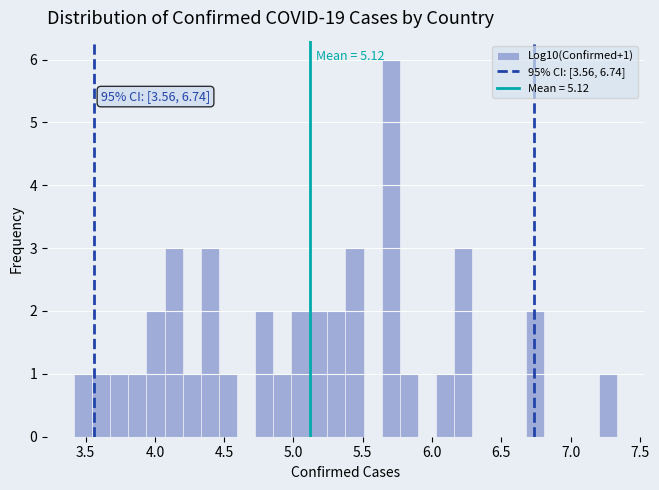

Around what value on the x-axis is the tallest bar? Give the approximate position of its centre, as read against the axis.

5.70